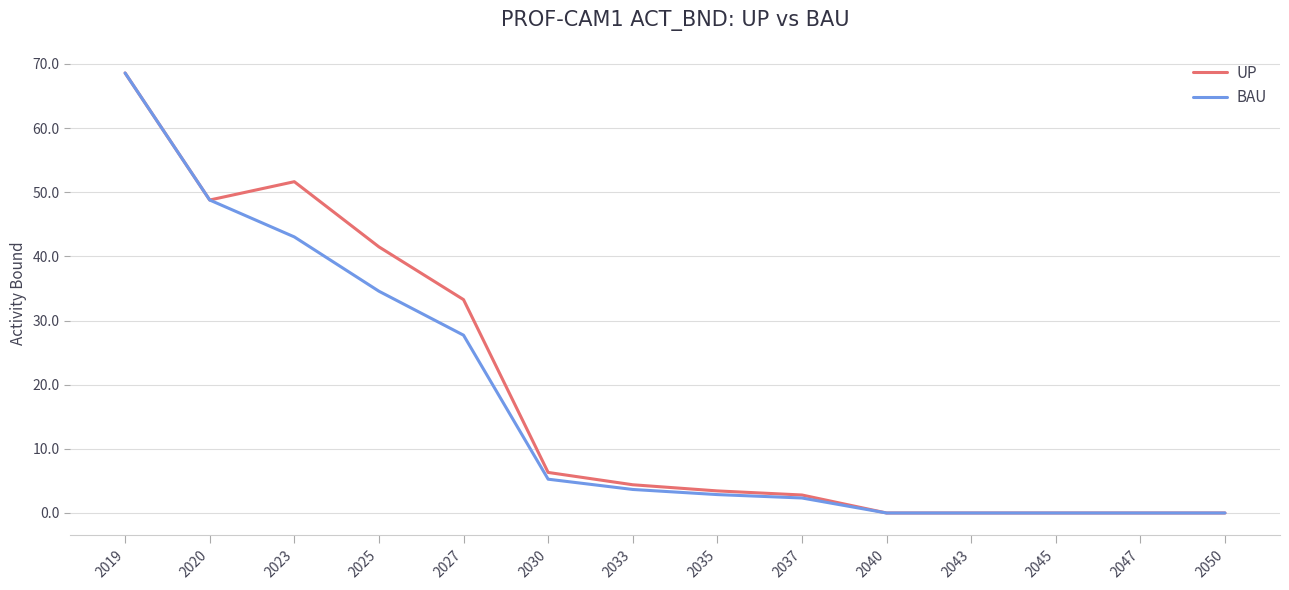

At how many categories does at least one series exceed 52?

1